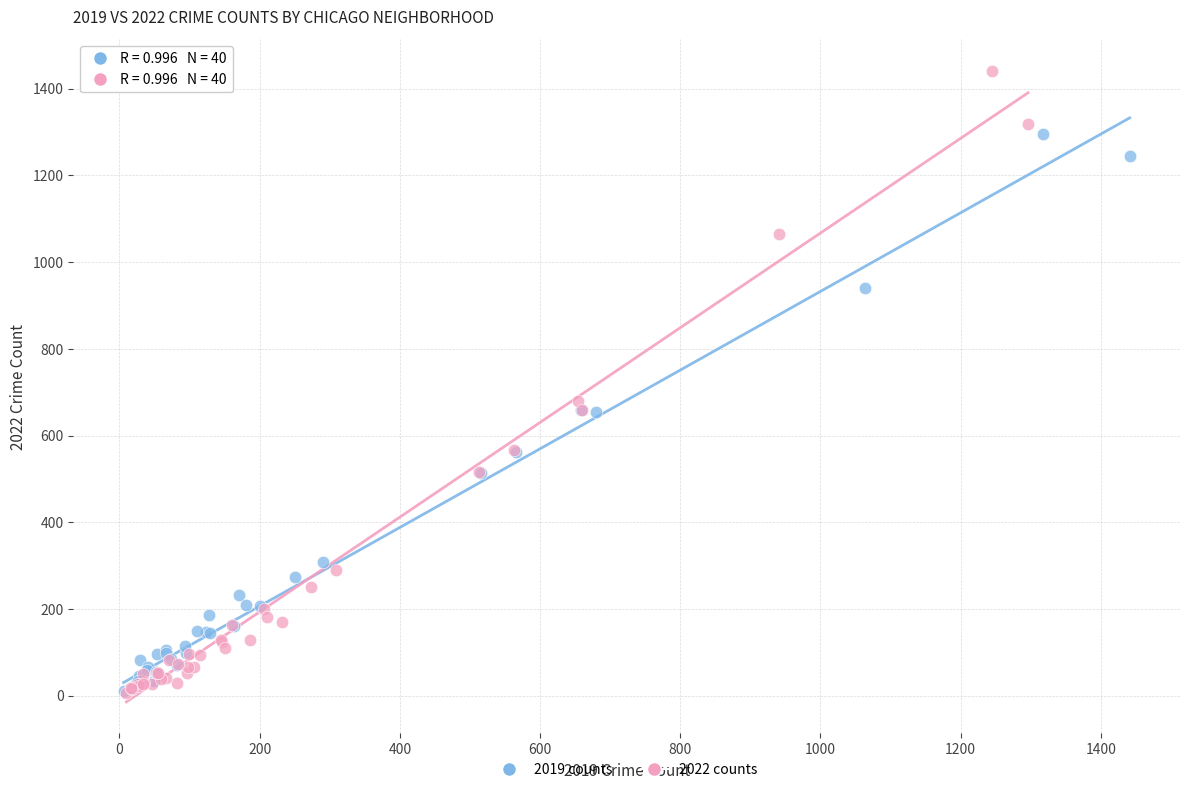

Which series has the widest spread of Y values?

2022 counts